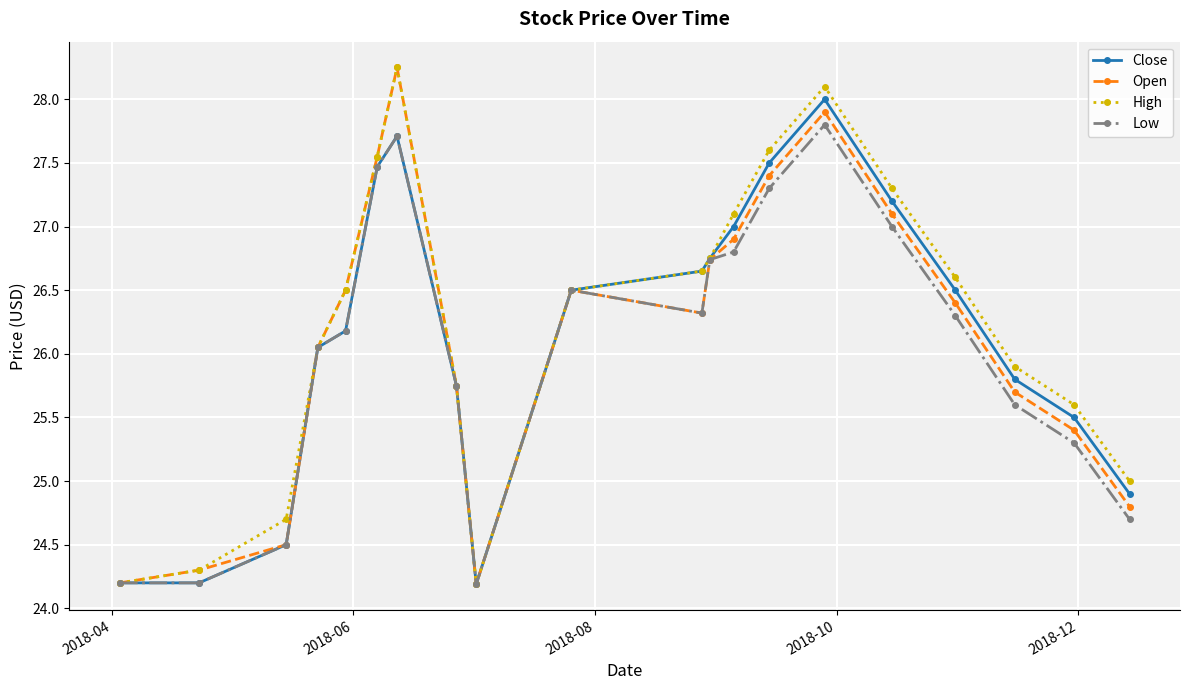

What is the value of the High point at the 9th from the left?

24.2